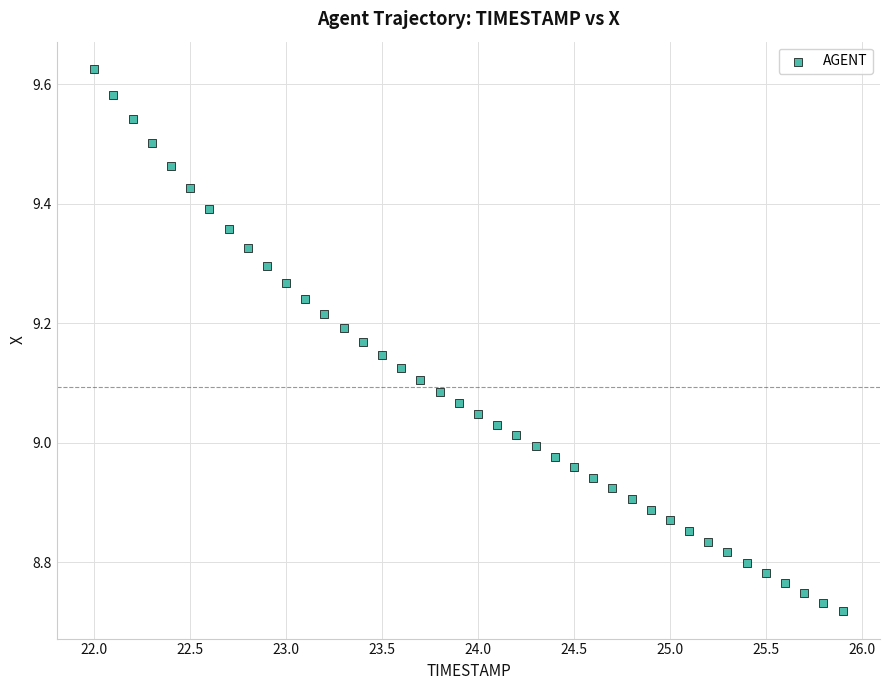

What is the range of X values (max minus min)?

3.9